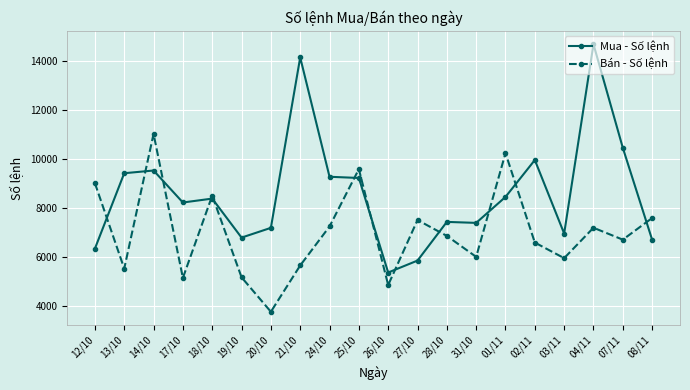

What is the difference between the maximum and minimum values in the Mua - Số lệnh series?

9318